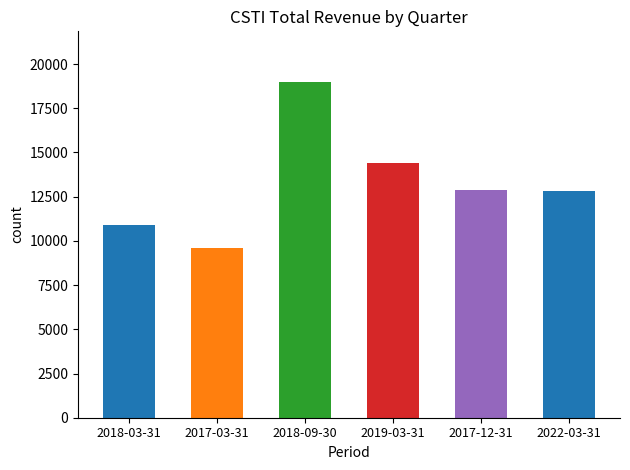

What is the label of the 2nd bar from the right?

2017-12-31